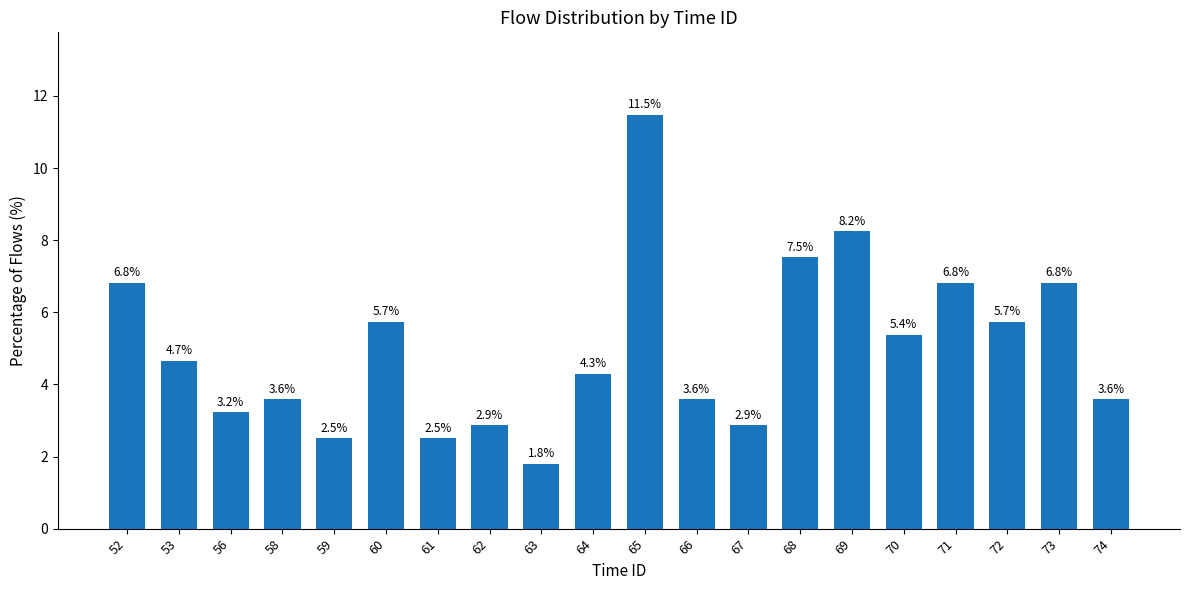

The chart shows a value of 3.6 at 68. True or false?

False